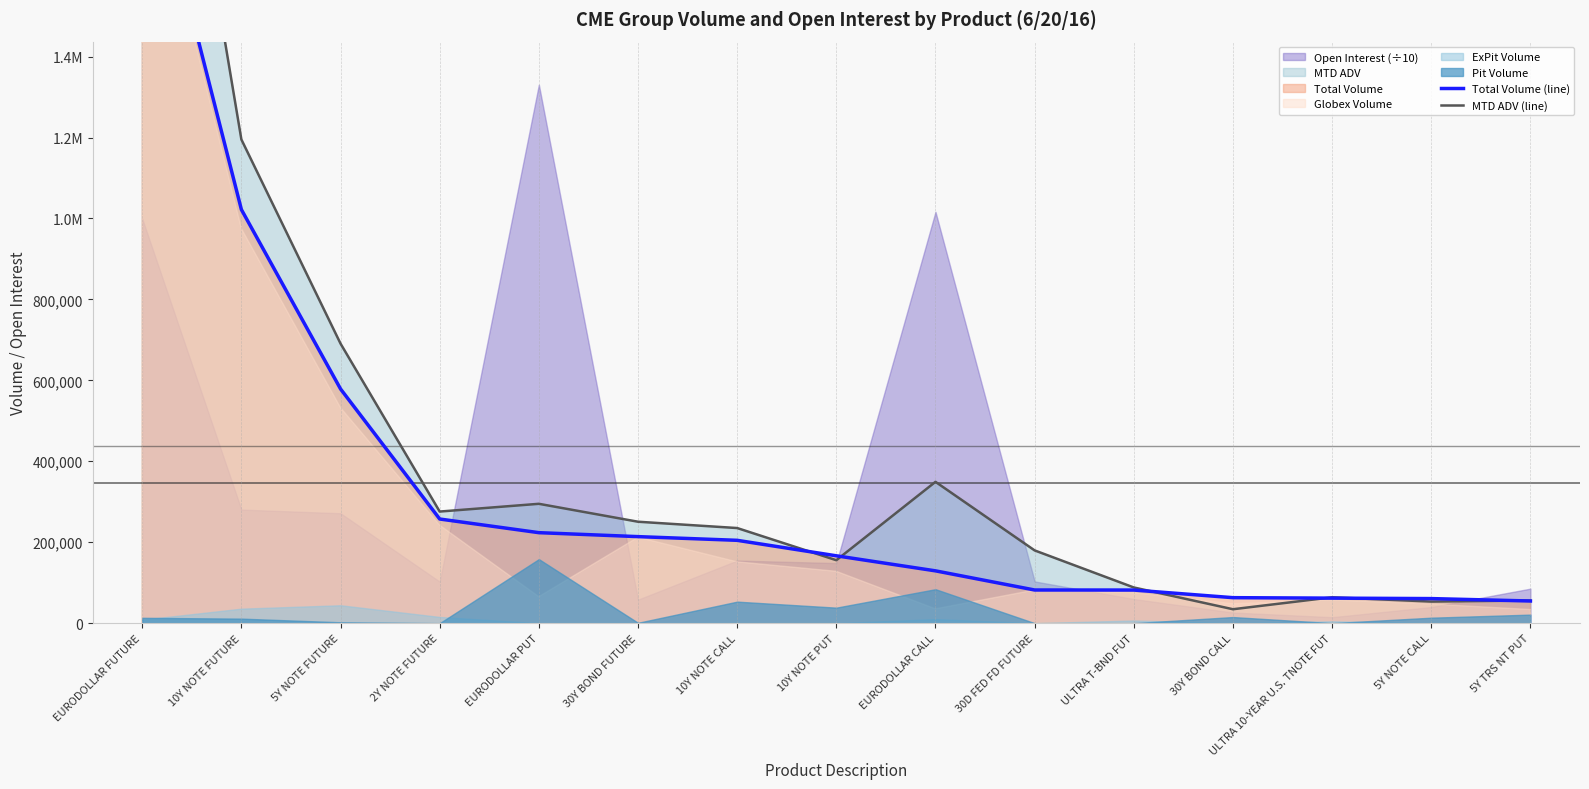

What is the label of the 2nd point from the right?

5Y NOTE CALL